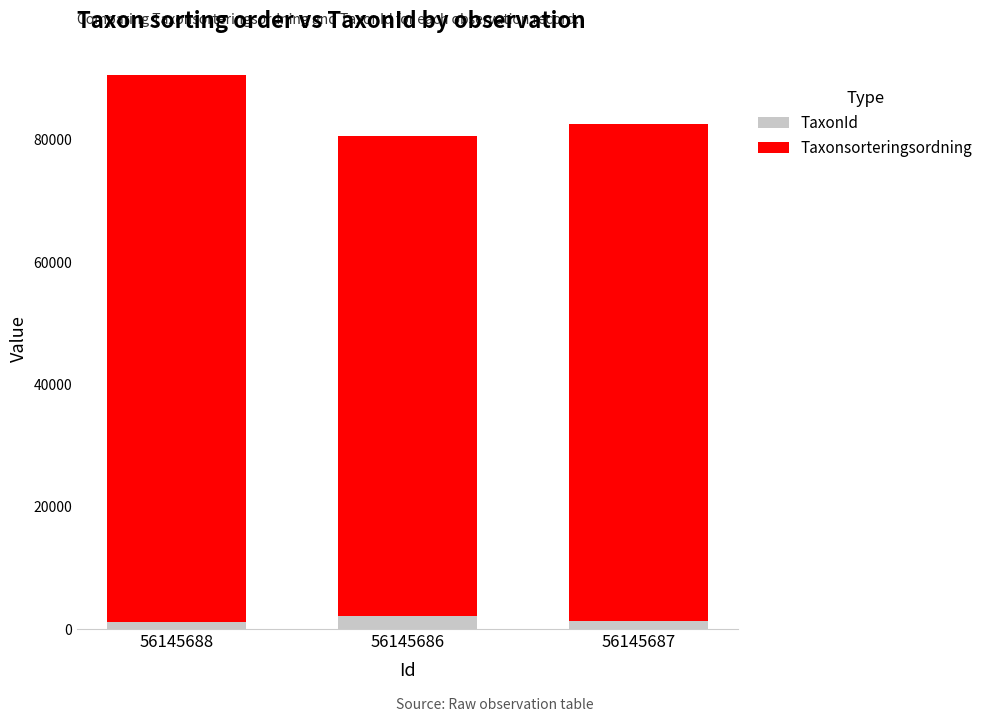

What is the total value across all series at 56145686?

80651